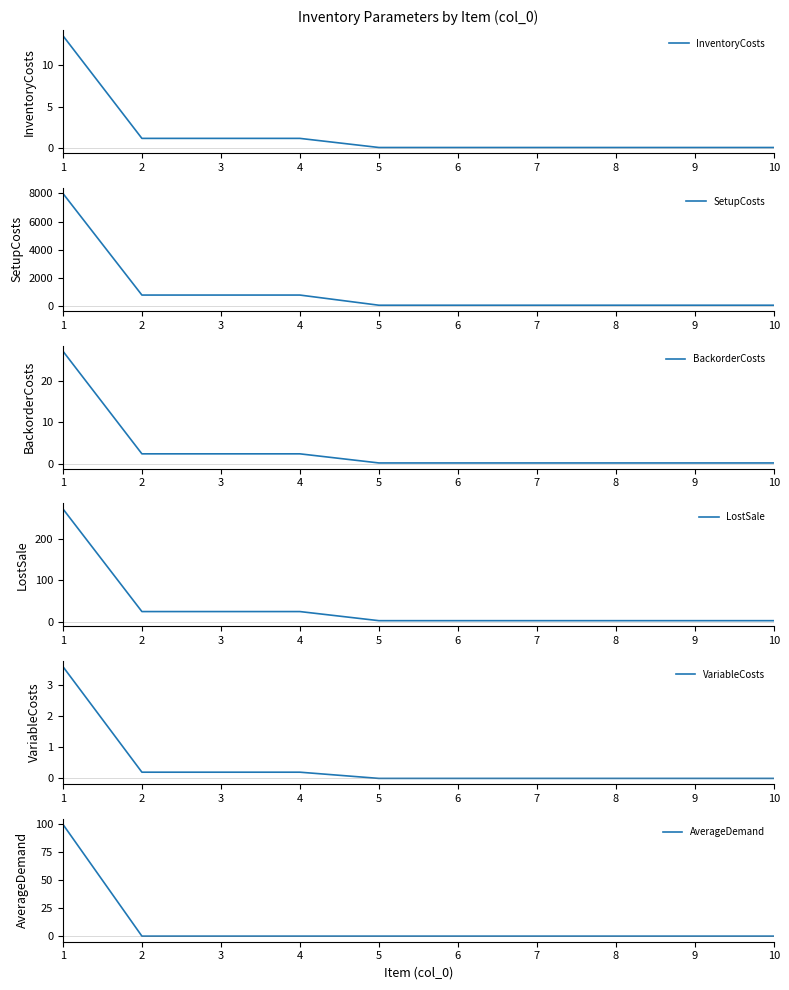

What is the difference between the maximum and minimum values in the SetupCosts series?

7920